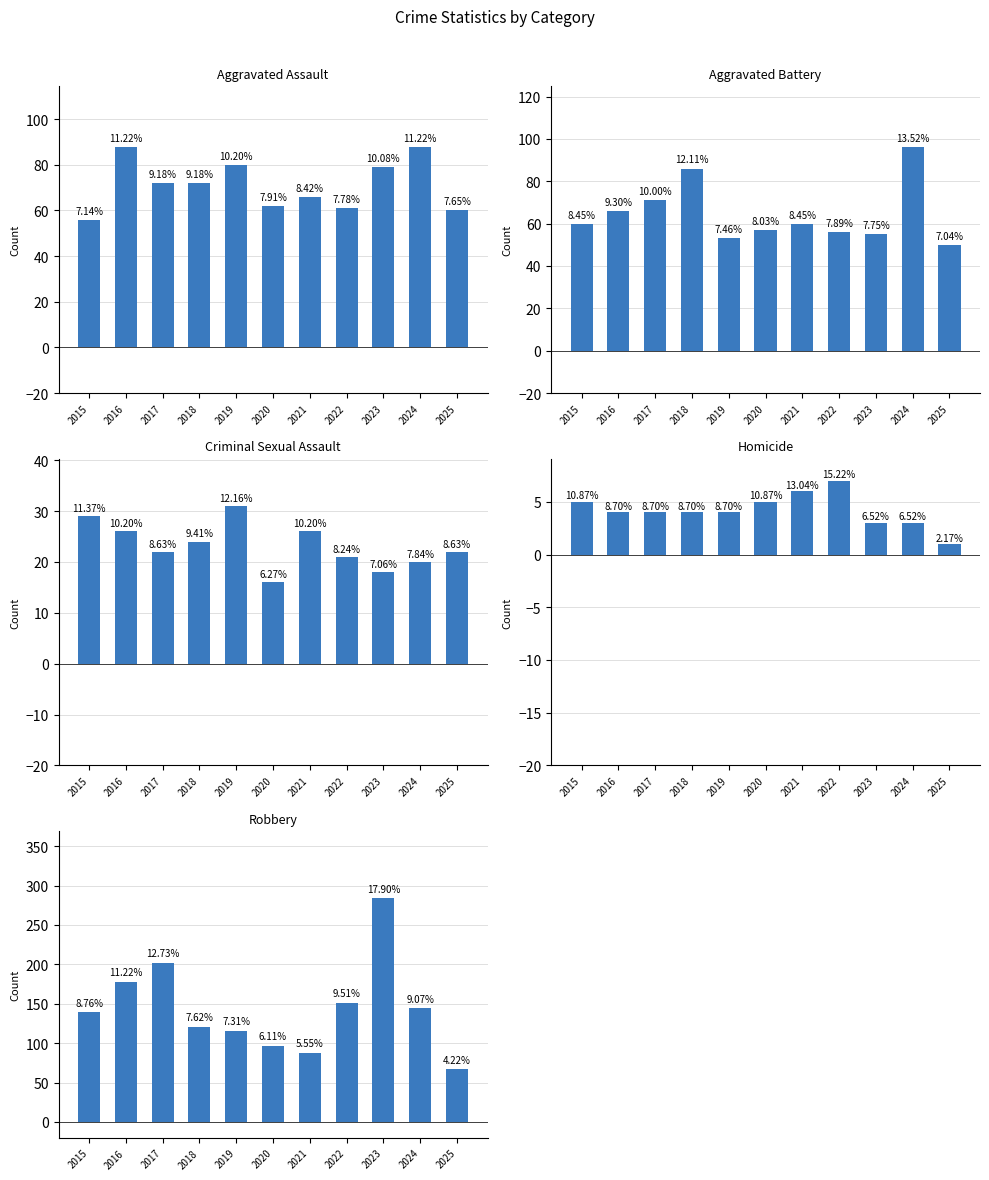

What is the difference between the Criminal Sexual Assault values at 2021 and 2022?

5